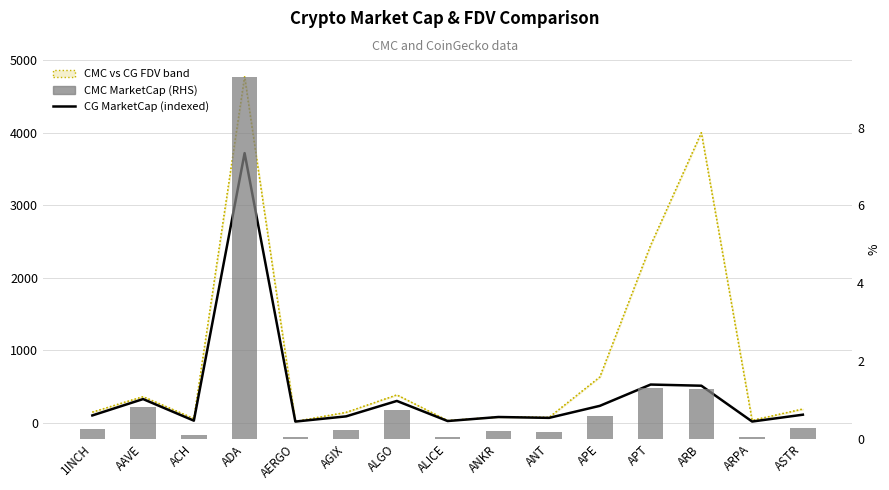

At which category is the sum across all series the highest?

ADA